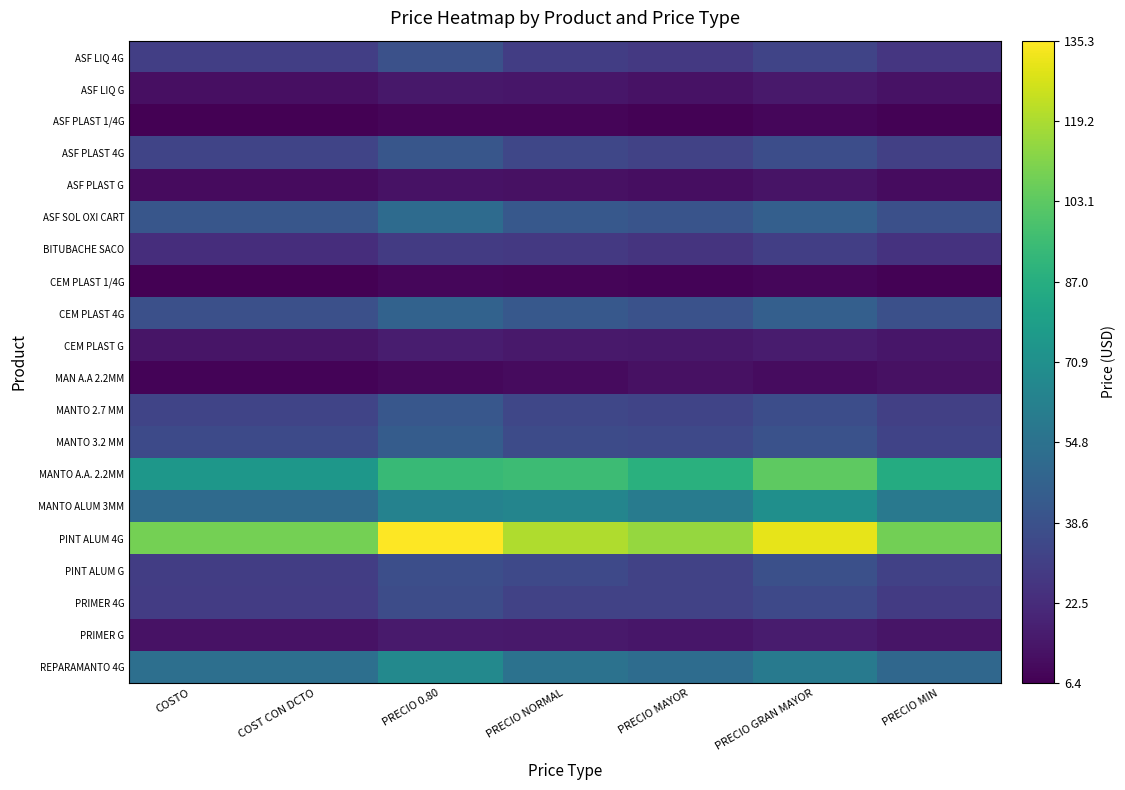

Reading left to right, transcribe all the data shown in this chart.

ASF LIQ 4G: COSTO=30.5	COST CON DCTO=30.5	PRECIO 0.80=38.2	PRECIO NORMAL=30.0	PRECIO MAYOR=28.0	PRECIO GRAN MAYOR=32.6	PRECIO MIN=27.0
ASF LIQ G: COSTO=11.6	COST CON DCTO=11.6	PRECIO 0.80=14.5	PRECIO NORMAL=14.0	PRECIO MAYOR=12.5	PRECIO GRAN MAYOR=15.2	PRECIO MIN=12.6
ASF PLAST 1/4G: COSTO=6.4	COST CON DCTO=6.4	PRECIO 0.80=8.0	PRECIO NORMAL=8.0	PRECIO MAYOR=7.0	PRECIO GRAN MAYOR=8.7	PRECIO MIN=7.2
ASF PLAST 4G: COSTO=32.9	COST CON DCTO=32.9	PRECIO 0.80=41.1	PRECIO NORMAL=34.0	PRECIO MAYOR=32.0	PRECIO GRAN MAYOR=37.0	PRECIO MIN=30.6
ASF PLAST G: COSTO=10.1	COST CON DCTO=10.1	PRECIO 0.80=12.7	PRECIO NORMAL=12.0	PRECIO MAYOR=11.0	PRECIO GRAN MAYOR=13.0	PRECIO MIN=10.8
ASF SOL OXI CART: COSTO=41.0	COST CON DCTO=41.0	PRECIO 0.80=51.3	PRECIO NORMAL=42.0	PRECIO MAYOR=40.0	PRECIO GRAN MAYOR=45.7	PRECIO MIN=37.8
BITUBACHE SACO: COSTO=23.2	COST CON DCTO=23.2	PRECIO 0.80=29.0	PRECIO NORMAL=28.0	PRECIO MAYOR=26.0	PRECIO GRAN MAYOR=30.4	PRECIO MIN=25.2
CEM PLAST 1/4G: COSTO=6.8	COST CON DCTO=6.8	PRECIO 0.80=8.5	PRECIO NORMAL=8.0	PRECIO MAYOR=7.5	PRECIO GRAN MAYOR=8.7	PRECIO MIN=7.2
CEM PLAST 4G: COSTO=37.6	COST CON DCTO=37.6	PRECIO 0.80=47.0	PRECIO NORMAL=42.0	PRECIO MAYOR=39.0	PRECIO GRAN MAYOR=45.7	PRECIO MIN=37.8
CEM PLAST G: COSTO=13.6	COST CON DCTO=13.6	PRECIO 0.80=17.0	PRECIO NORMAL=15.0	PRECIO MAYOR=14.5	PRECIO GRAN MAYOR=16.3	PRECIO MIN=14.0
MAN A.A 2.2MM: COSTO=7.5	COST CON DCTO=7.5	PRECIO 0.80=9.3	PRECIO NORMAL=10.0	PRECIO MAYOR=12.0	PRECIO GRAN MAYOR=10.9	PRECIO MIN=12.0
MANTO 2.7 MM: COSTO=33.0	COST CON DCTO=33.0	PRECIO 0.80=41.3	PRECIO NORMAL=34.0	PRECIO MAYOR=33.0	PRECIO GRAN MAYOR=37.0	PRECIO MIN=30.6
MANTO 3.2 MM: COSTO=35.3	COST CON DCTO=35.3	PRECIO 0.80=44.1	PRECIO NORMAL=36.0	PRECIO MAYOR=35.0	PRECIO GRAN MAYOR=39.1	PRECIO MIN=32.4
MANTO A.A. 2.2MM: COSTO=74.7	COST CON DCTO=74.7	PRECIO 0.80=93.4	PRECIO NORMAL=95.0	PRECIO MAYOR=88.0	PRECIO GRAN MAYOR=103.3	PRECIO MIN=85.5
MANTO ALUM 3MM: COSTO=50.8	COST CON DCTO=50.8	PRECIO 0.80=63.5	PRECIO NORMAL=65.0	PRECIO MAYOR=60.0	PRECIO GRAN MAYOR=70.7	PRECIO MIN=58.5
PINT ALUM 4G: COSTO=108.2	COST CON DCTO=108.2	PRECIO 0.80=135.3	PRECIO NORMAL=120.0	PRECIO MAYOR=115.0	PRECIO GRAN MAYOR=130.4	PRECIO MIN=108.0
PINT ALUM G: COSTO=29.8	COST CON DCTO=29.8	PRECIO 0.80=37.2	PRECIO NORMAL=35.0	PRECIO MAYOR=32.0	PRECIO GRAN MAYOR=38.0	PRECIO MIN=31.5
PRIMER 4G: COSTO=29.2	COST CON DCTO=29.2	PRECIO 0.80=36.5	PRECIO NORMAL=32.0	PRECIO MAYOR=32.0	PRECIO GRAN MAYOR=34.8	PRECIO MIN=28.8
PRIMER G: COSTO=12.8	COST CON DCTO=12.8	PRECIO 0.80=16.0	PRECIO NORMAL=15.0	PRECIO MAYOR=14.0	PRECIO GRAN MAYOR=16.3	PRECIO MIN=13.5
REPARAMANTO 4G: COSTO=53.7	COST CON DCTO=53.7	PRECIO 0.80=67.2	PRECIO NORMAL=55.0	PRECIO MAYOR=52.0	PRECIO GRAN MAYOR=59.8	PRECIO MIN=49.5